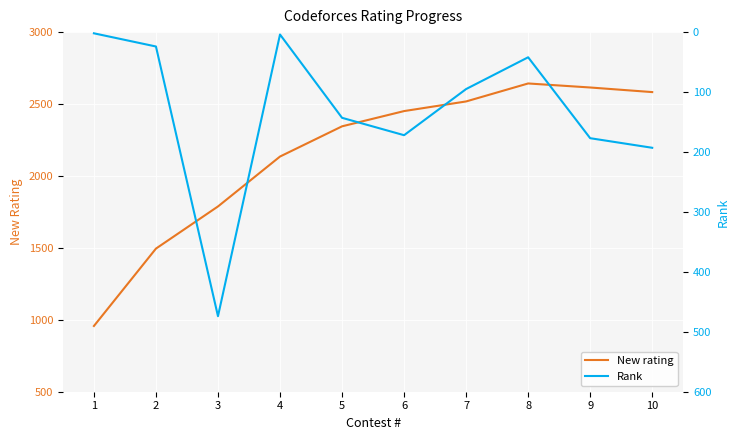

At which label does New rating first exceed 2451?

7